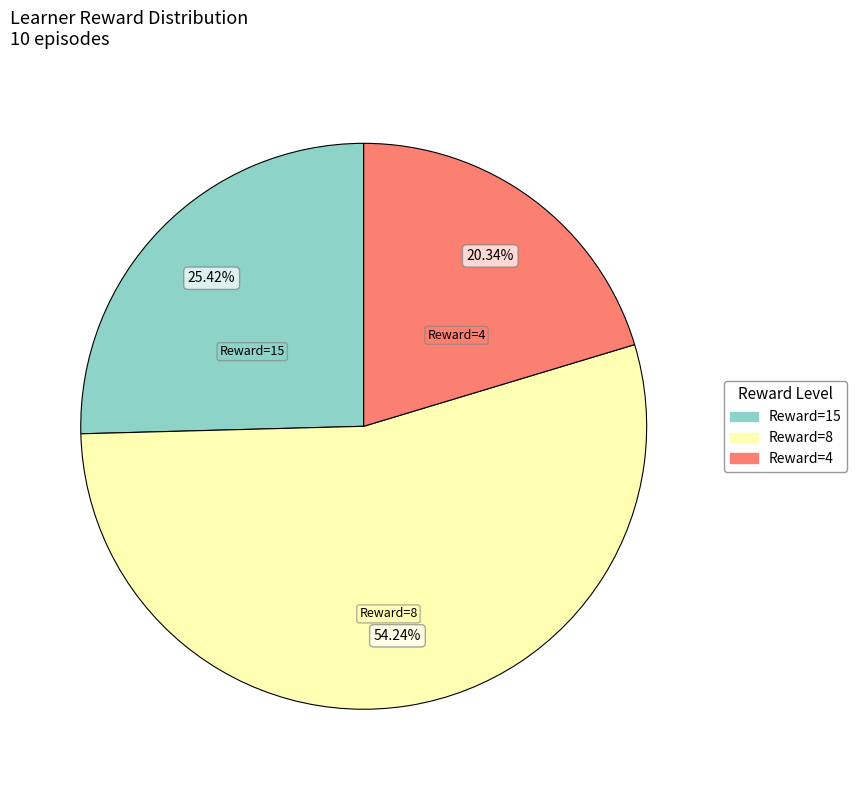

Which has a higher value, Reward=15 or Reward=8?

Reward=8